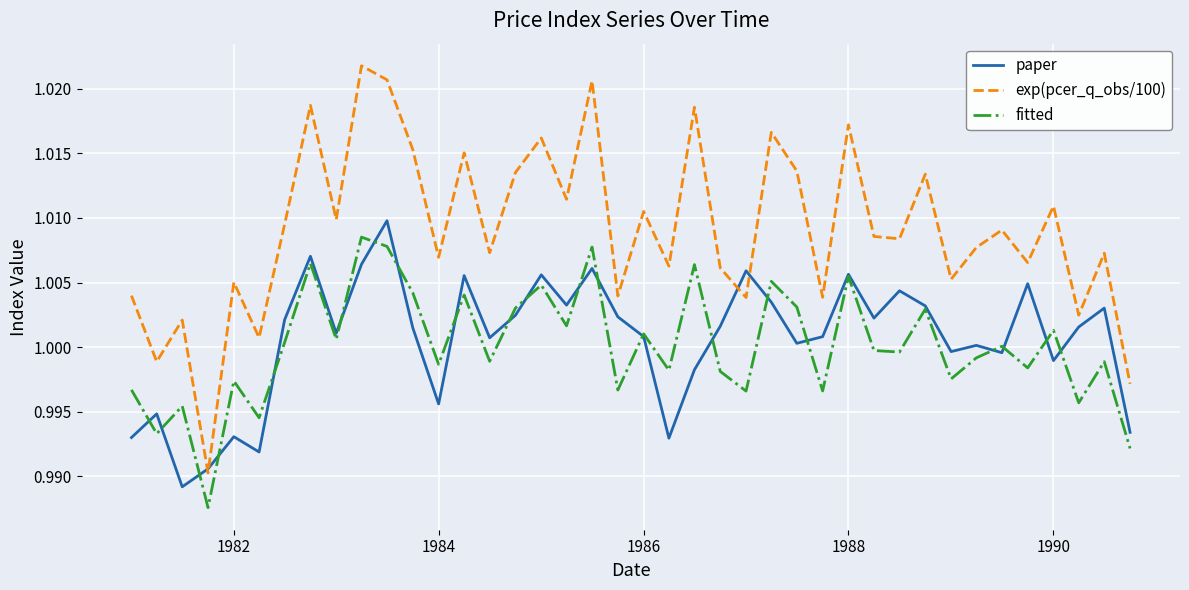

True or false: fitted and exp(pcer_q_obs/100) cross at least once.

False